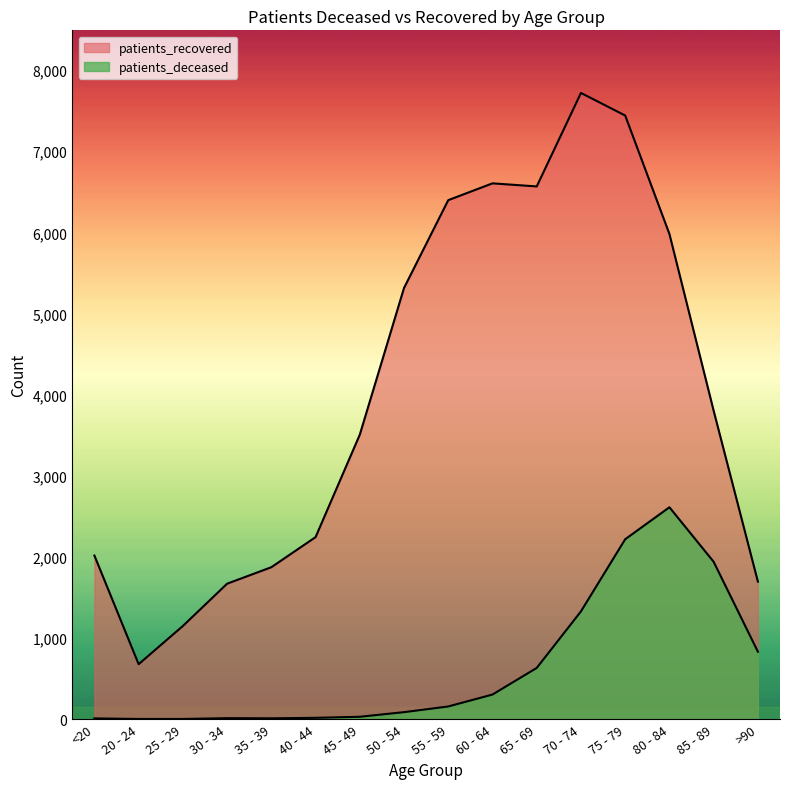

Reading left to right, what are all the values shown in this chart?

patients_deceased: <20=10	20 - 24=3	25 - 29=3	30 - 34=13	35 - 39=11	40 - 44=17	45 - 49=30	50 - 54=87	55 - 59=157	60 - 64=304	65 - 69=632	70 - 74=1329	75 - 79=2218	80 - 84=2612	85 - 89=1940	>90=832
patients_recovered: <20=2017	20 - 24=678	25 - 29=1149	30 - 34=1670	35 - 39=1873	40 - 44=2244	45 - 49=3507	50 - 54=5315	55 - 59=6397	60 - 64=6604	65 - 69=6566	70 - 74=7718	75 - 79=7440	80 - 84=5980	85 - 89=3801	>90=1696